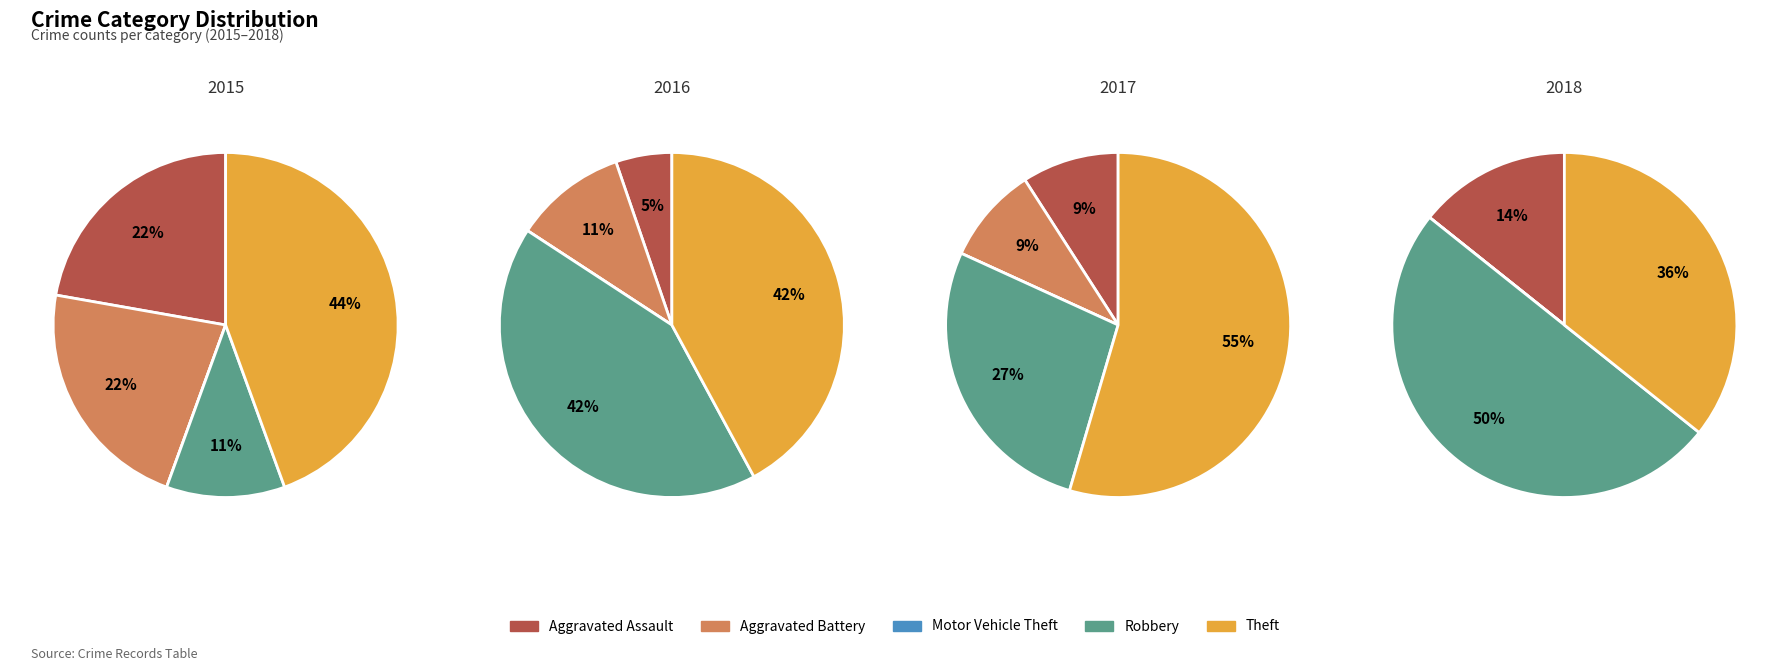

Does any single category account for the majority?

No